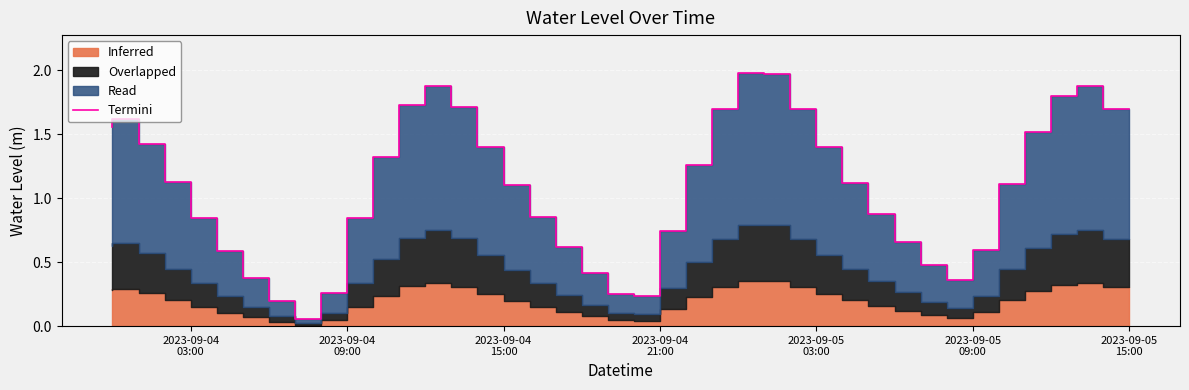

What is the difference between the maximum and second lowest values?

1.8